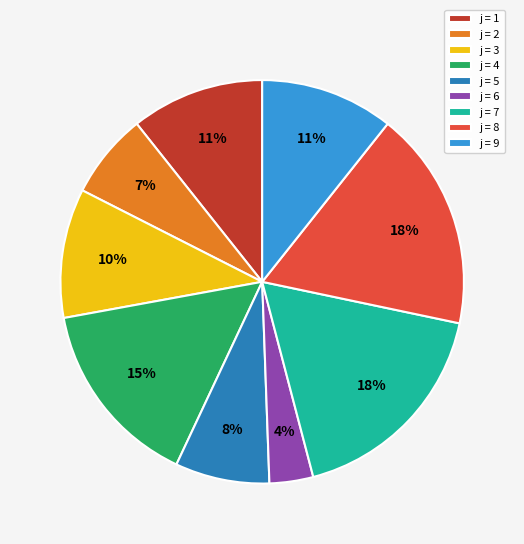

How many slices are in this pie chart?

9